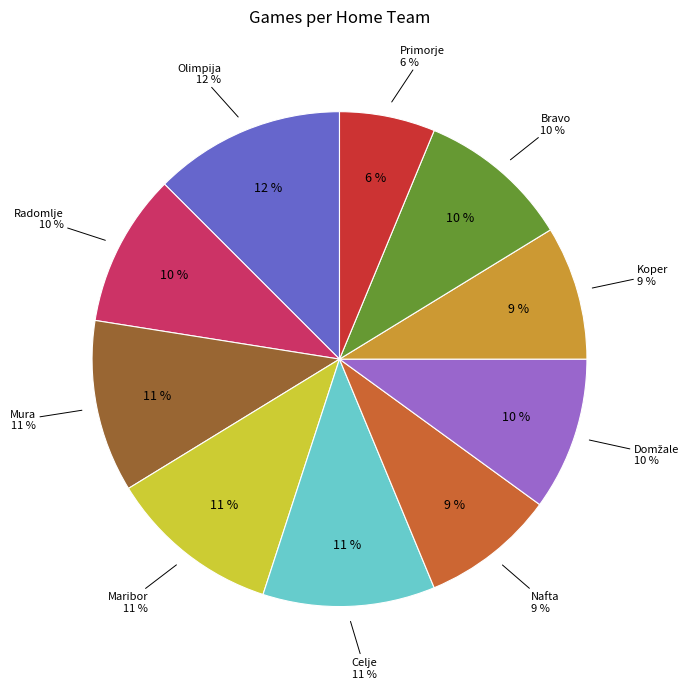

Does Radomlje represent more than half of the total?

No